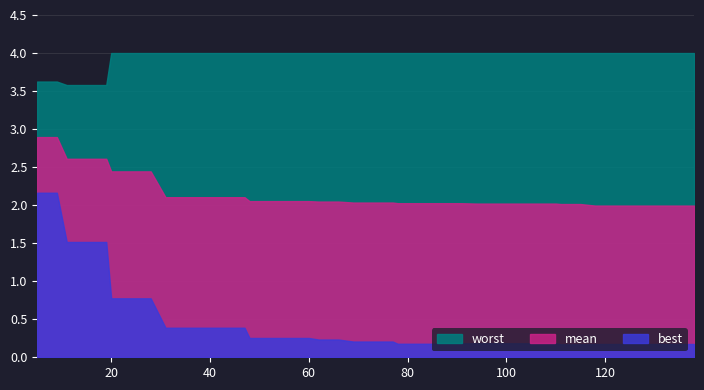

True or false: best and mean cross at least once.

False